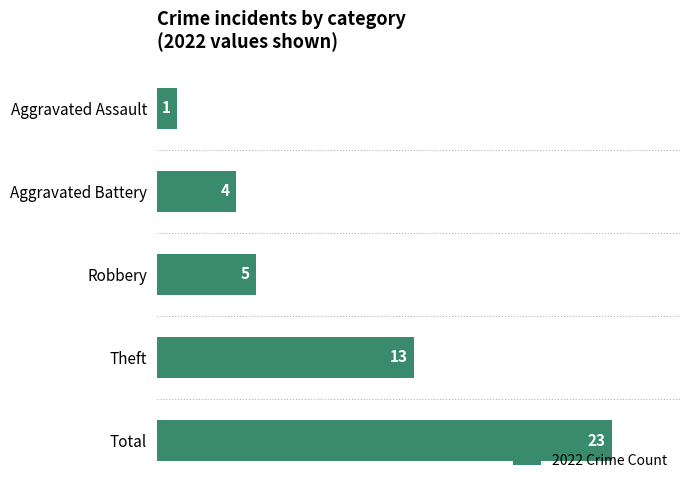

The value at Robbery is 7. True or false?

False